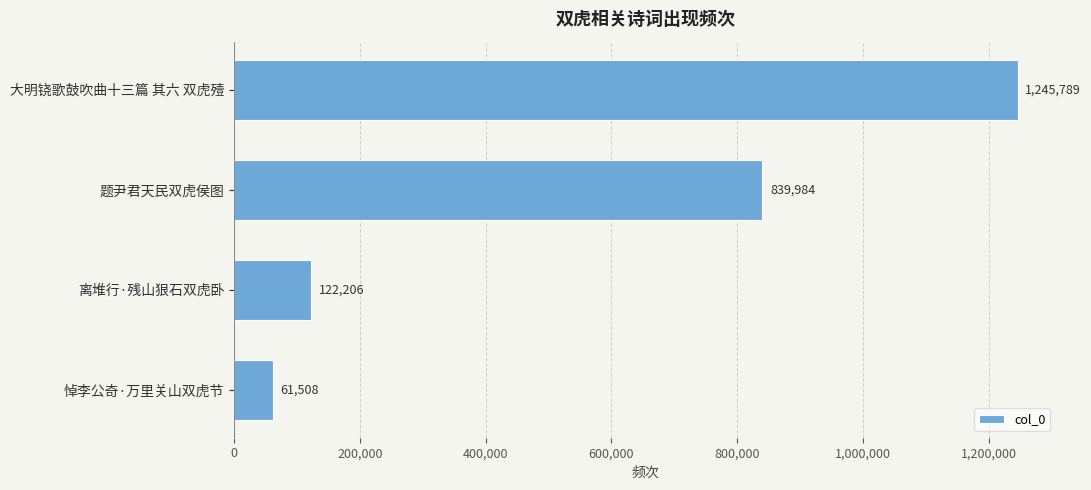

What is the label of the 1st bar from the top?

大明铙歌鼓吹曲十三篇 其六 双虎殪